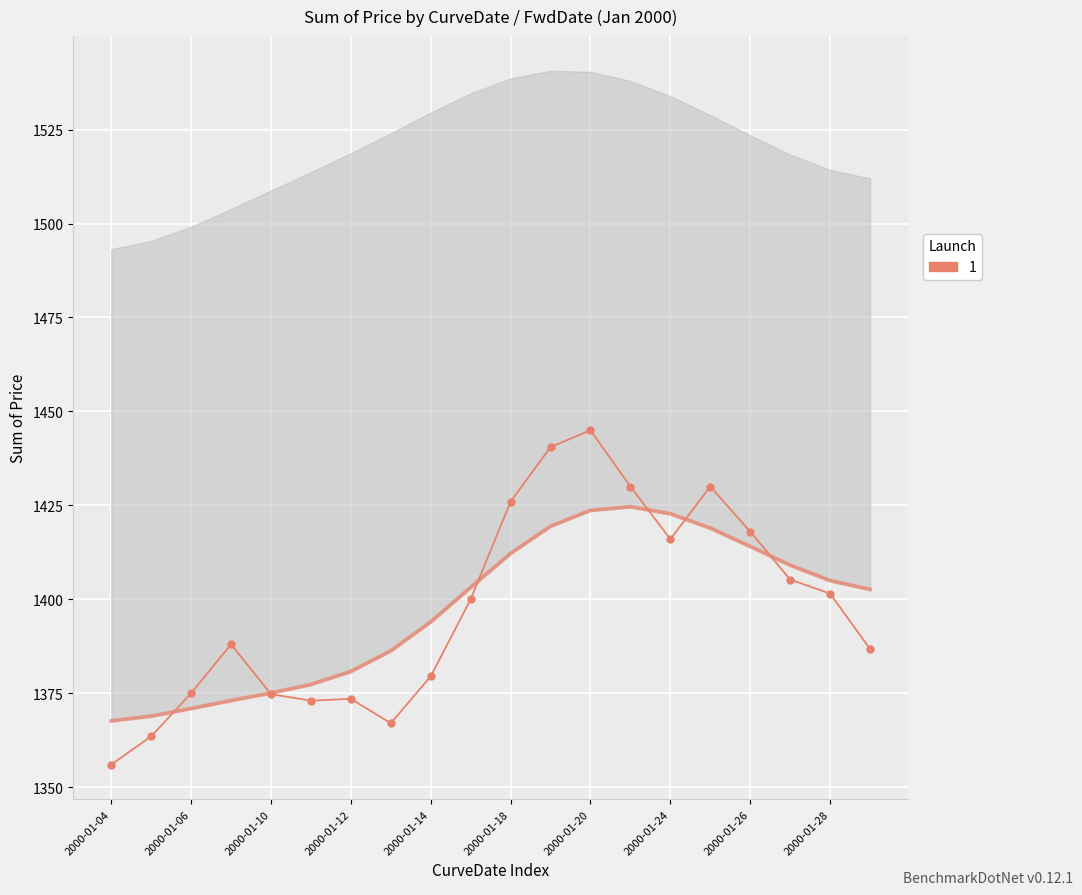

How many series are shown in this chart?

1